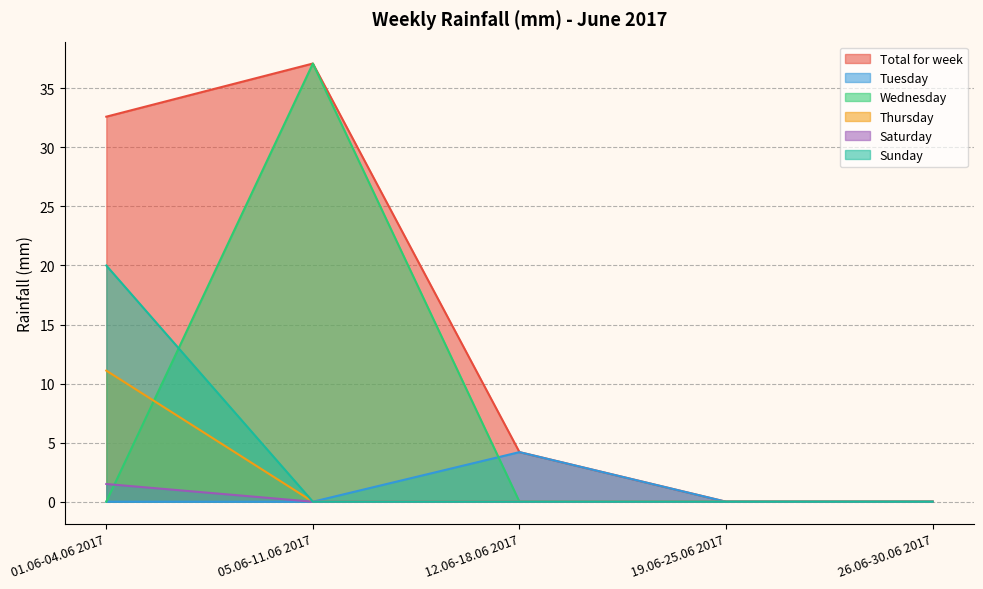

At which category is the sum across all series the highest?

05.06-11.06 2017